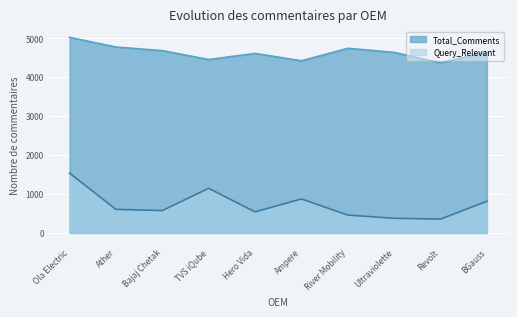

True or false: Query_Relevant has a value of 115 at Bajaj Chetak.

False